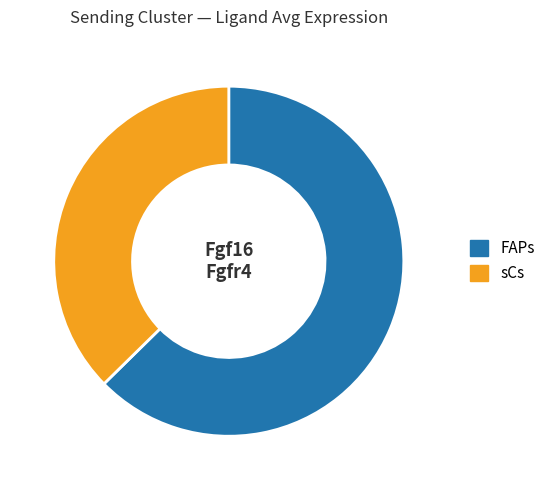

What is the largest slice in the pie chart?

FAPs